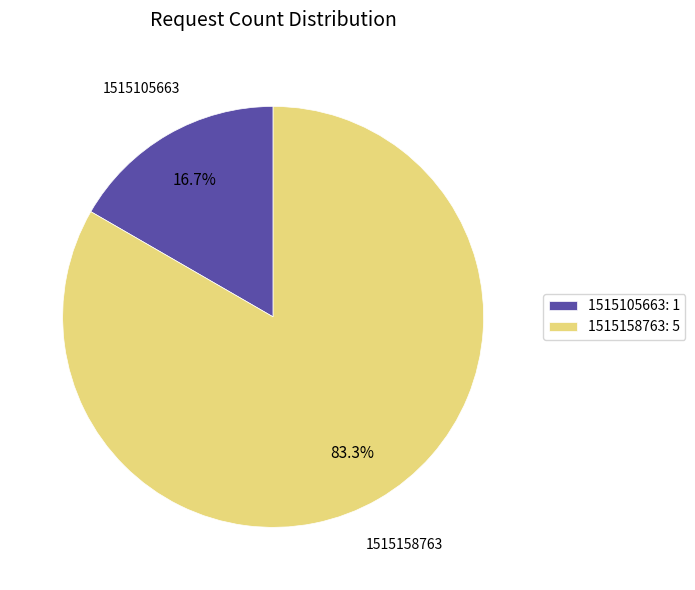

To the nearest percent, what is the combined percentage of 1515105663 and 1515158763?

100%